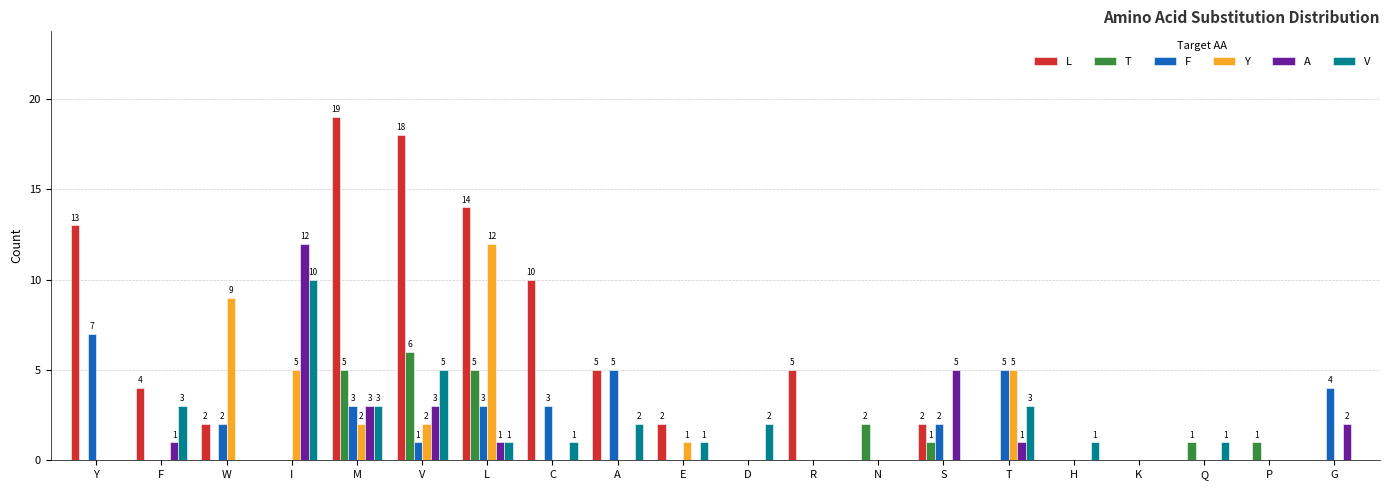

What is the sum of all L values?

94